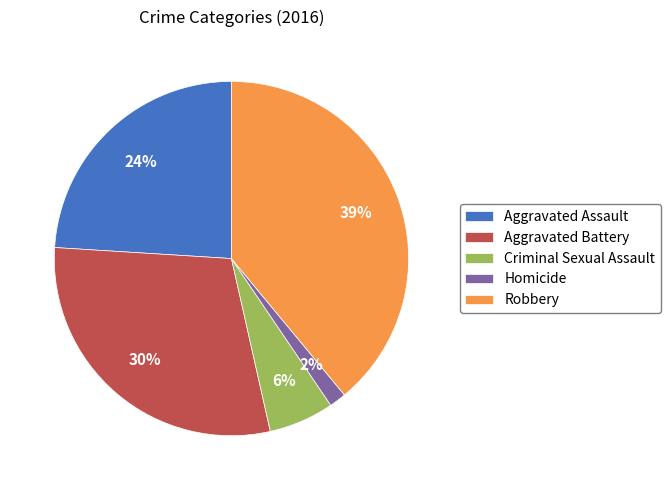

Which category has the smallest portion of the pie?

Homicide